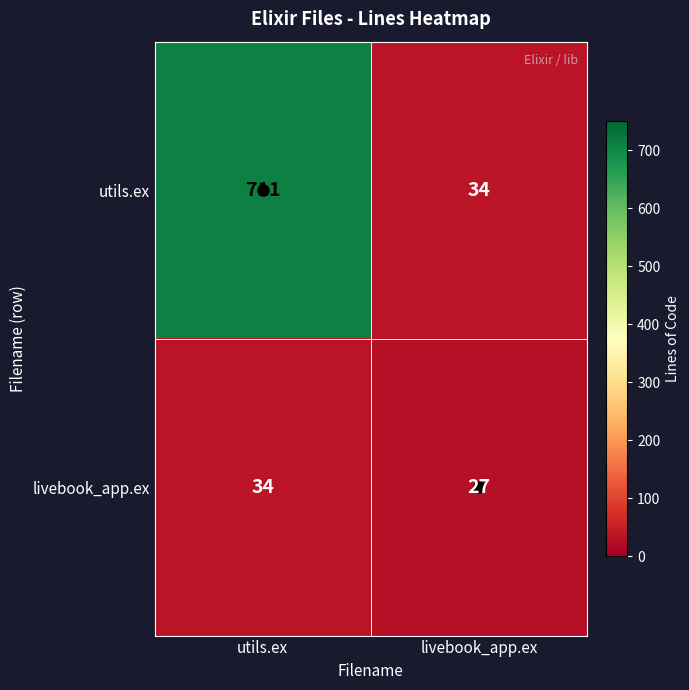

Between utils.ex and livebook_app.ex, which series saw the biggest shift?

utils.ex